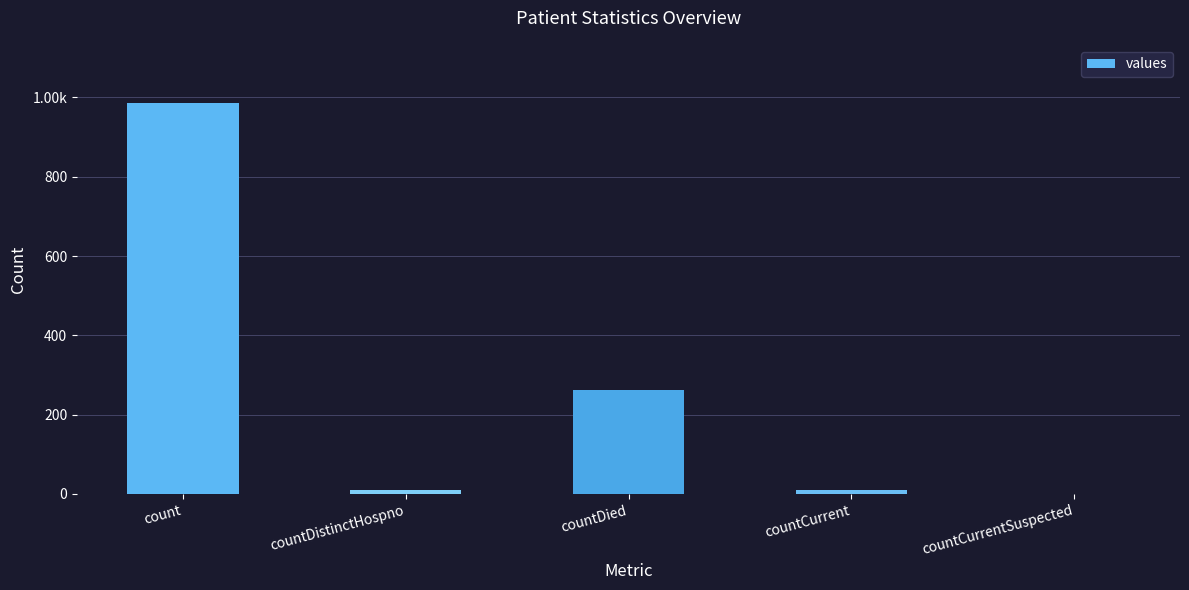

What is the difference between the maximum and second lowest values?

975